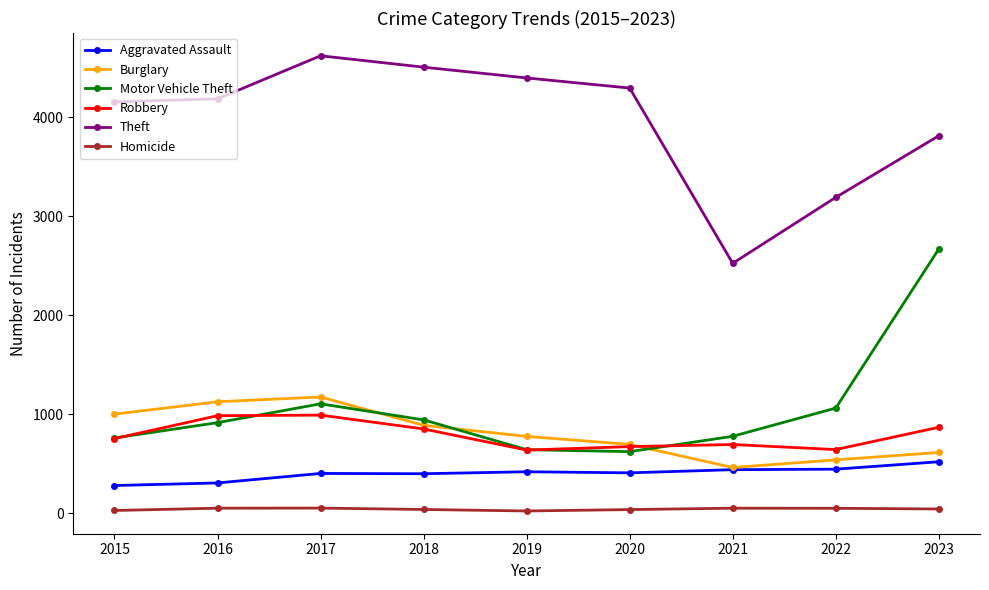

Is this an area chart (filled region under the line)?

No